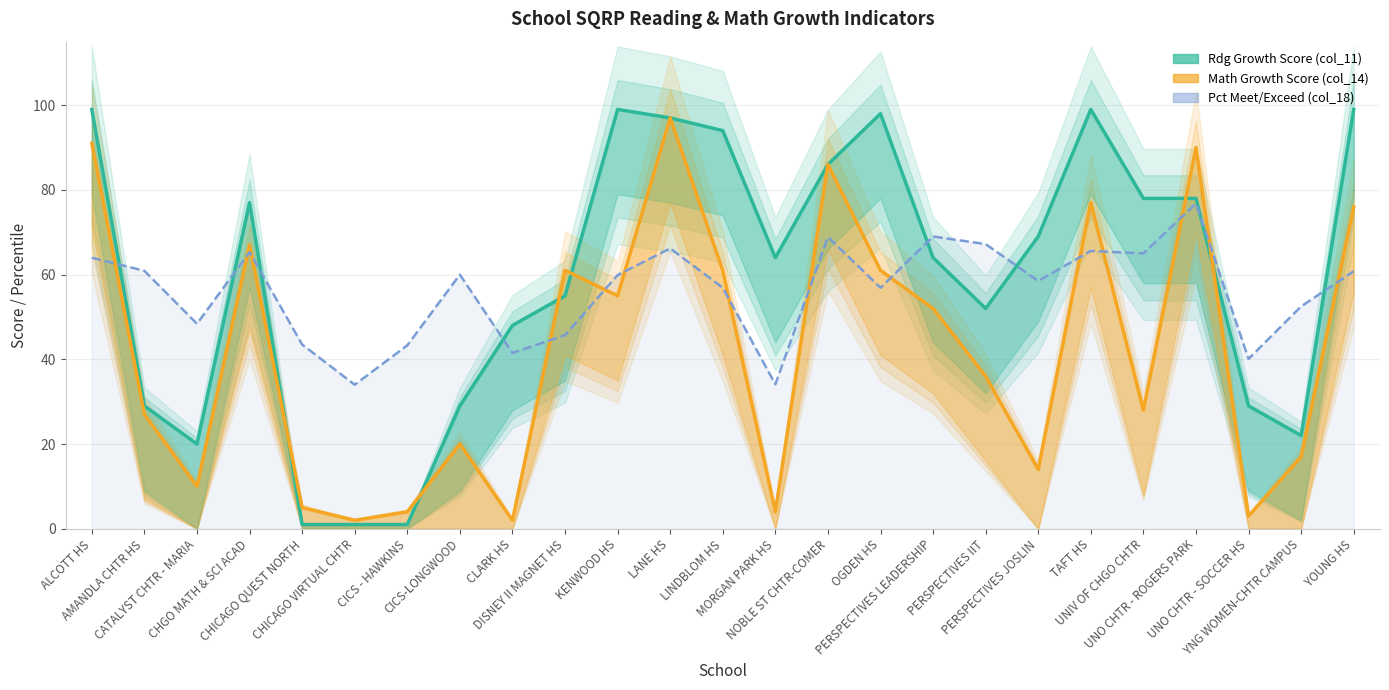

Is the value of Rdg Growth Score (col_11) at UNO CHTR - SOCCER HS greater than the value of Math Growth Score (col_14) at CHICAGO VIRTUAL CHTR?

Yes